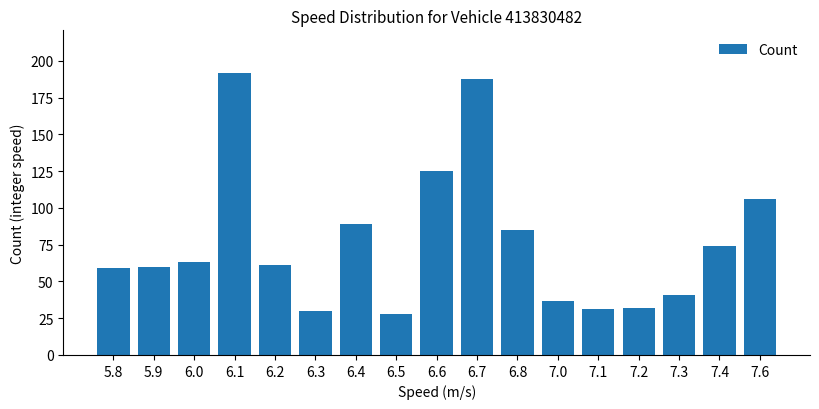

Reading right to left, extract all data points from this chart.

7.6=106	7.4=74	7.3=41	7.2=32	7.1=31	7.0=37	6.8=85	6.7=188	6.6=125	6.5=28	6.4=89	6.3=30	6.2=61	6.1=192	6.0=63	5.9=60	5.8=59